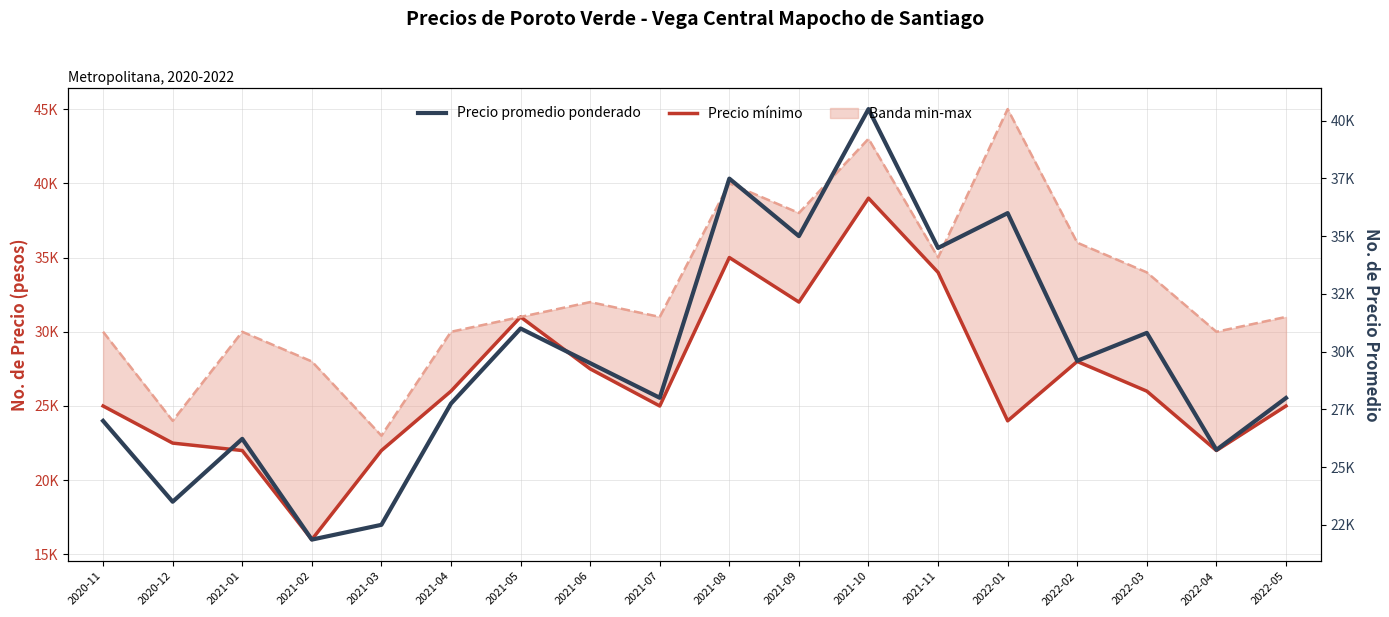

True or false: Precio promedio ponderado has more than 1 interior local peaks.

True